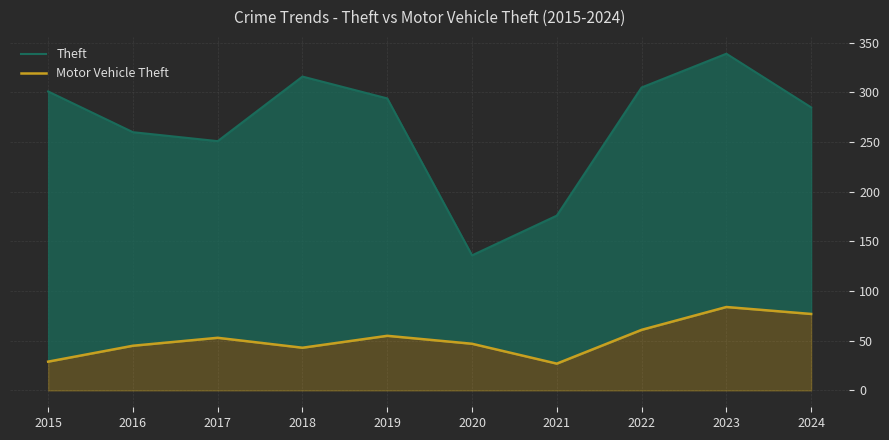

True or false: Motor Vehicle Theft has more than 2 interior local peaks.

True